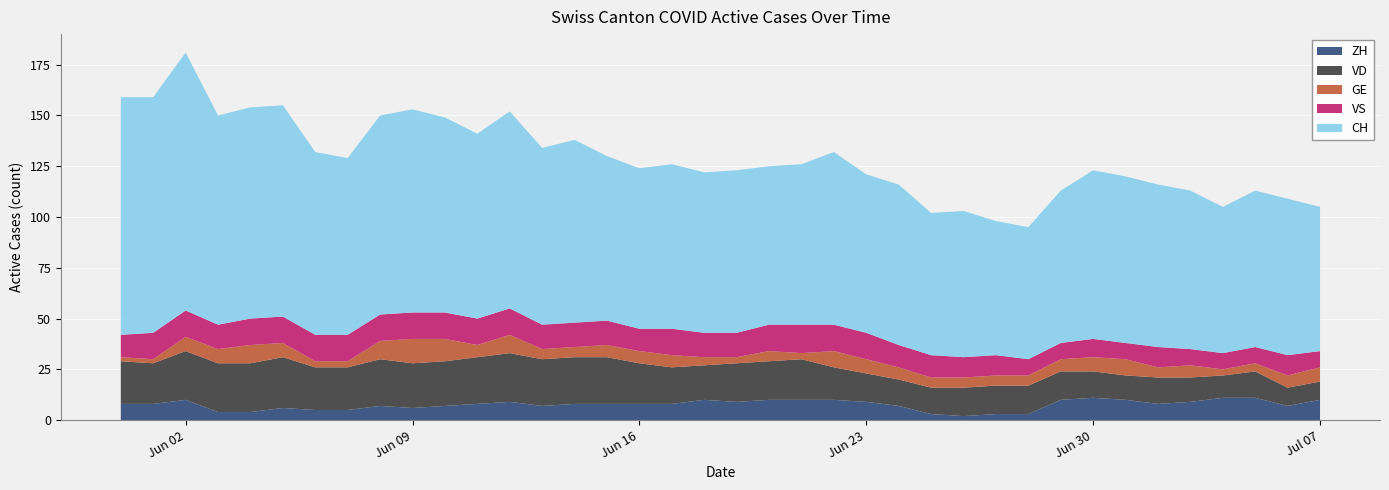

Reading left to right, list all the values displayed in this chart.

ZH: 8	8	10	4	4	6	5	5	7	6	7	8	9	7	8	8	8	8	10	9	10	10	10	9	7	3	2	3	3	10	11	10	8	9	11	11	7	10
VD: 21	20	24	24	24	25	21	21	23	22	22	23	24	23	23	23	20	18	17	19	19	20	16	14	13	13	14	14	14	14	13	12	13	12	11	13	9	9
GE: 2	2	7	7	9	7	3	3	9	12	11	6	9	5	5	6	6	6	4	3	5	3	8	7	6	5	5	5	5	6	7	8	5	6	3	4	6	7
VS: 11	13	13	12	13	13	13	13	13	13	13	13	13	12	12	12	11	13	12	12	13	14	13	13	11	11	10	10	8	8	9	8	10	8	8	8	10	8
CH: 117	116	127	103	104	104	90	87	98	100	96	91	97	87	90	81	79	81	79	80	78	79	85	78	79	70	72	66	65	75	83	82	80	78	72	77	77	71